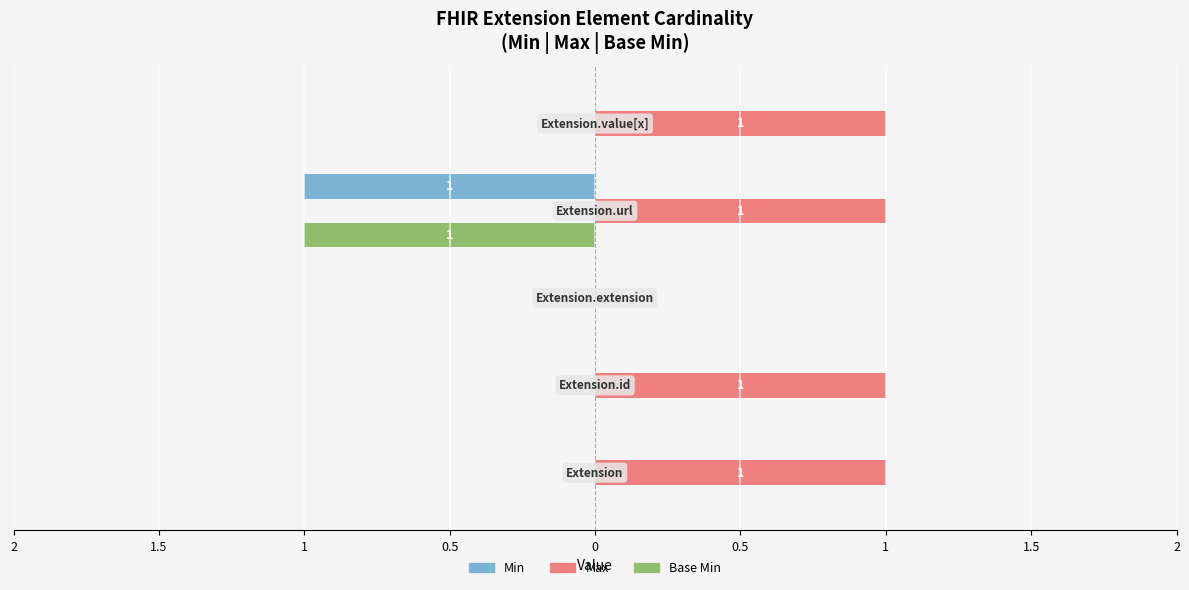

How many groups of bars are there?

5